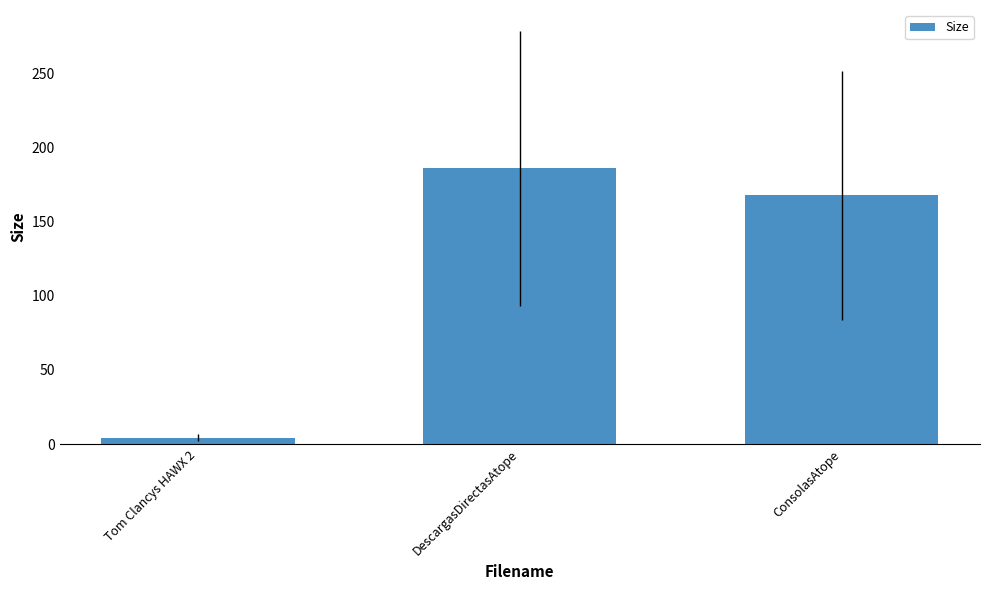

True or false: the data shows 322.7 at DescargasDirectasAtope.

False